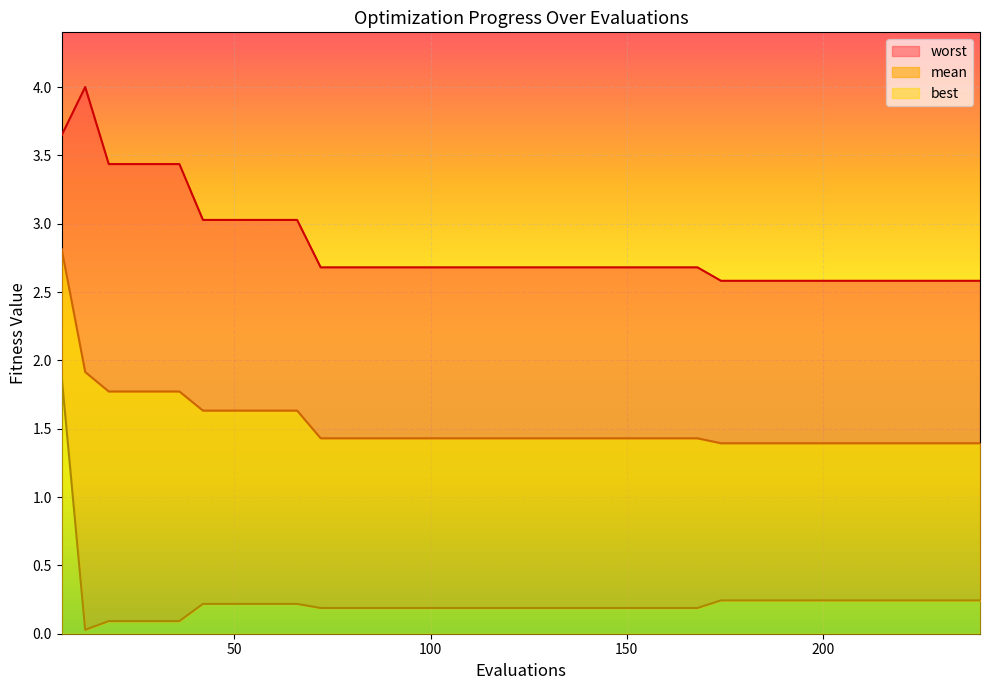

What is the highest value of the best series?

1.9